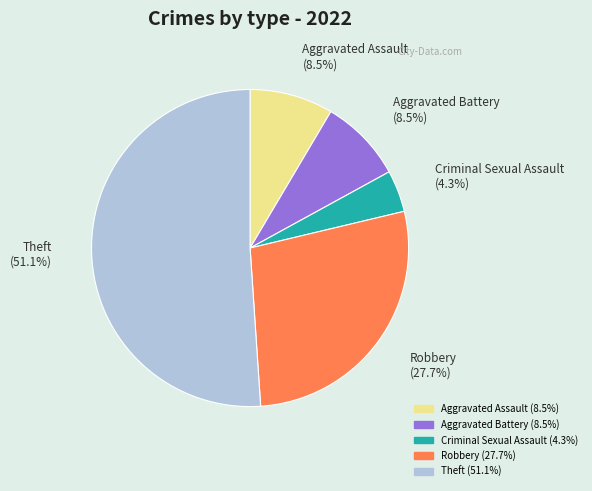

Which slice is the smallest?

Criminal Sexual Assault